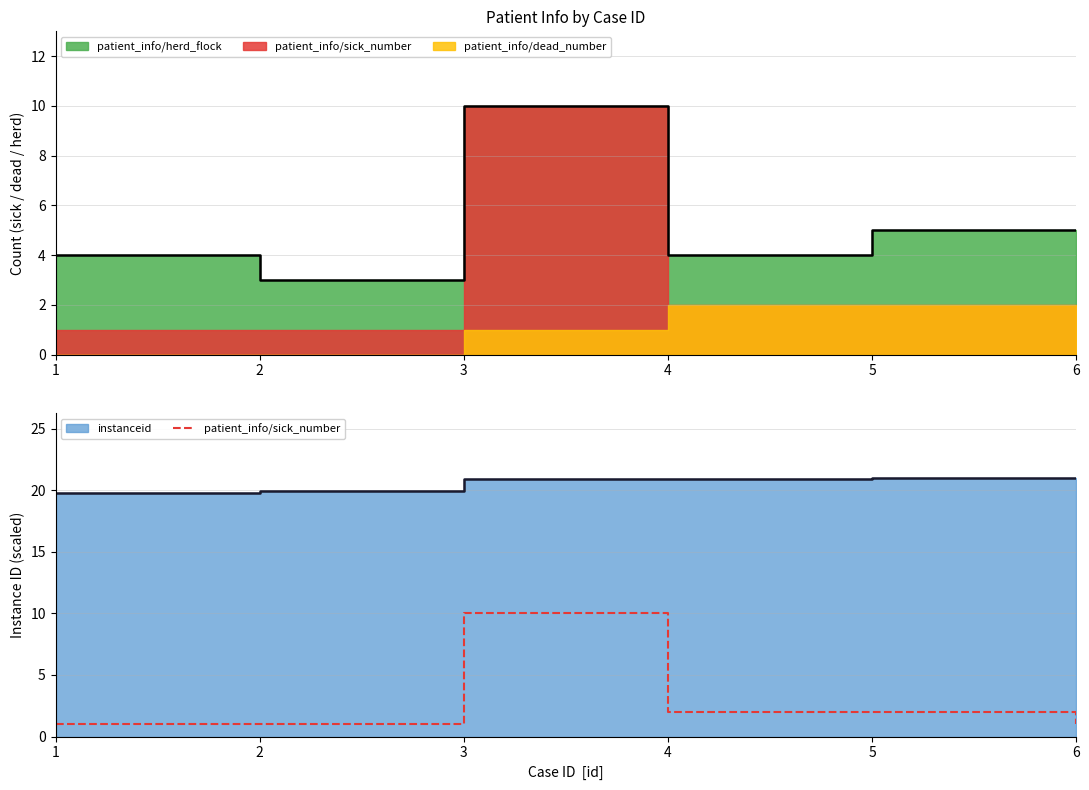

What is the difference between the second highest and minimum values?

1